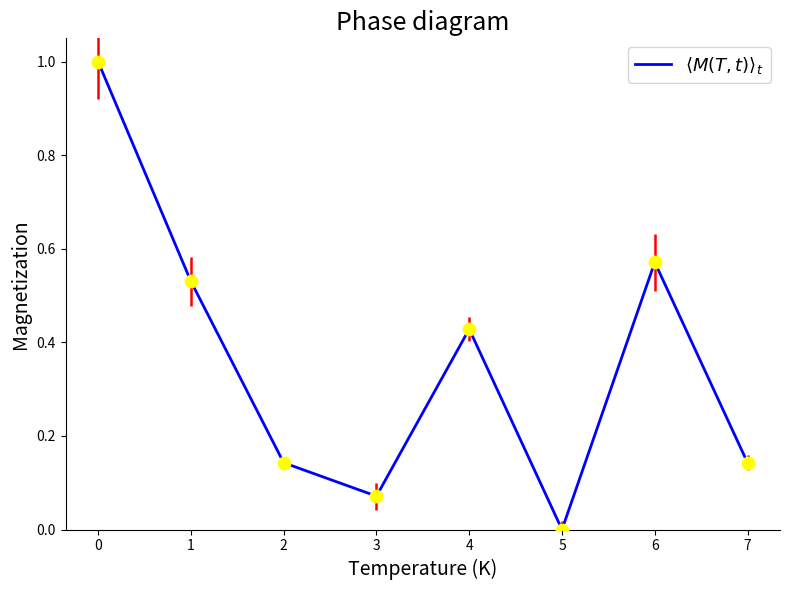

Between 7 and 3, which is larger?

7